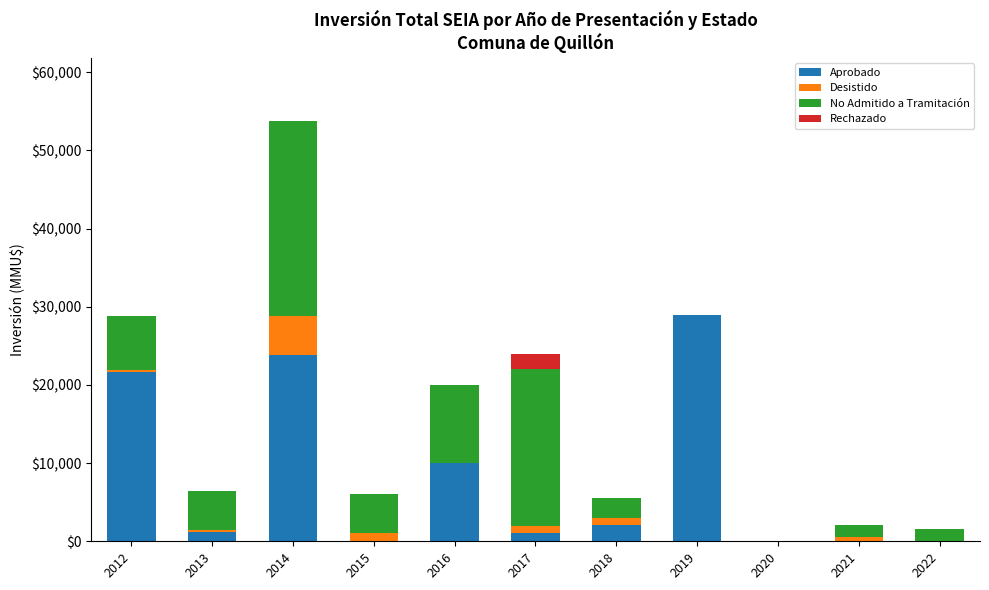

What are all the series names shown in the legend?

Aprobado, Desistido, No Admitido a Tramitación, Rechazado